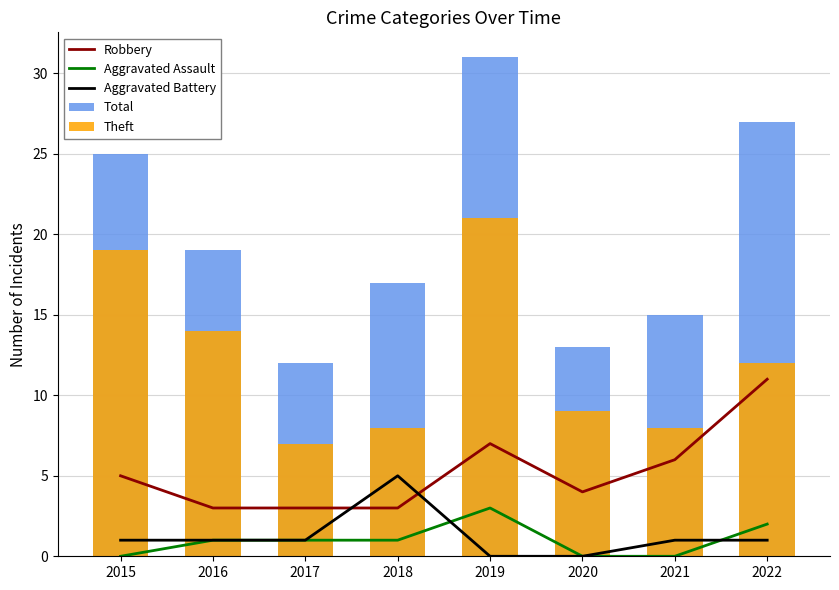

Which series changed the most between 2015 and 2020?

Total